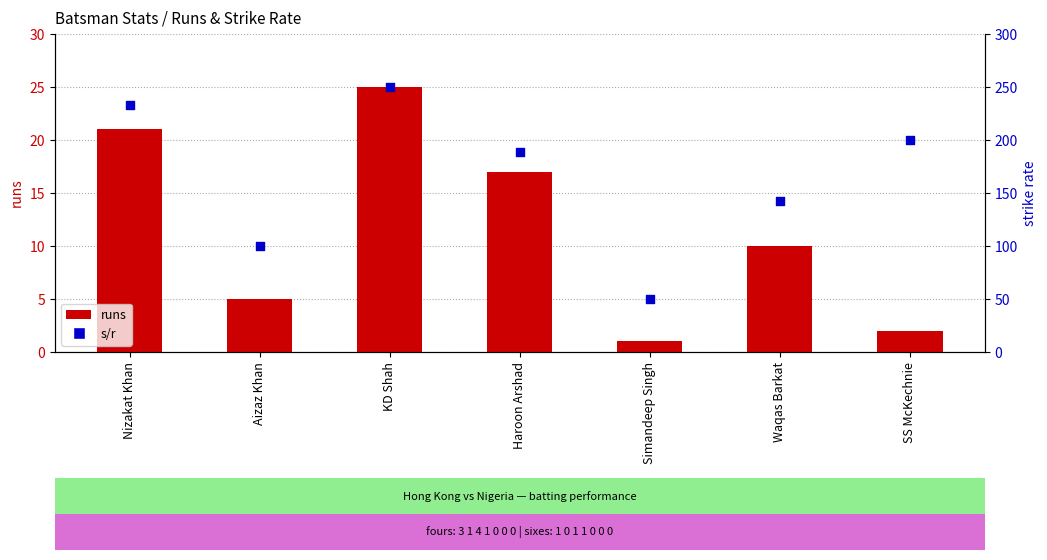

At which category is the sum across all series the highest?

KD Shah